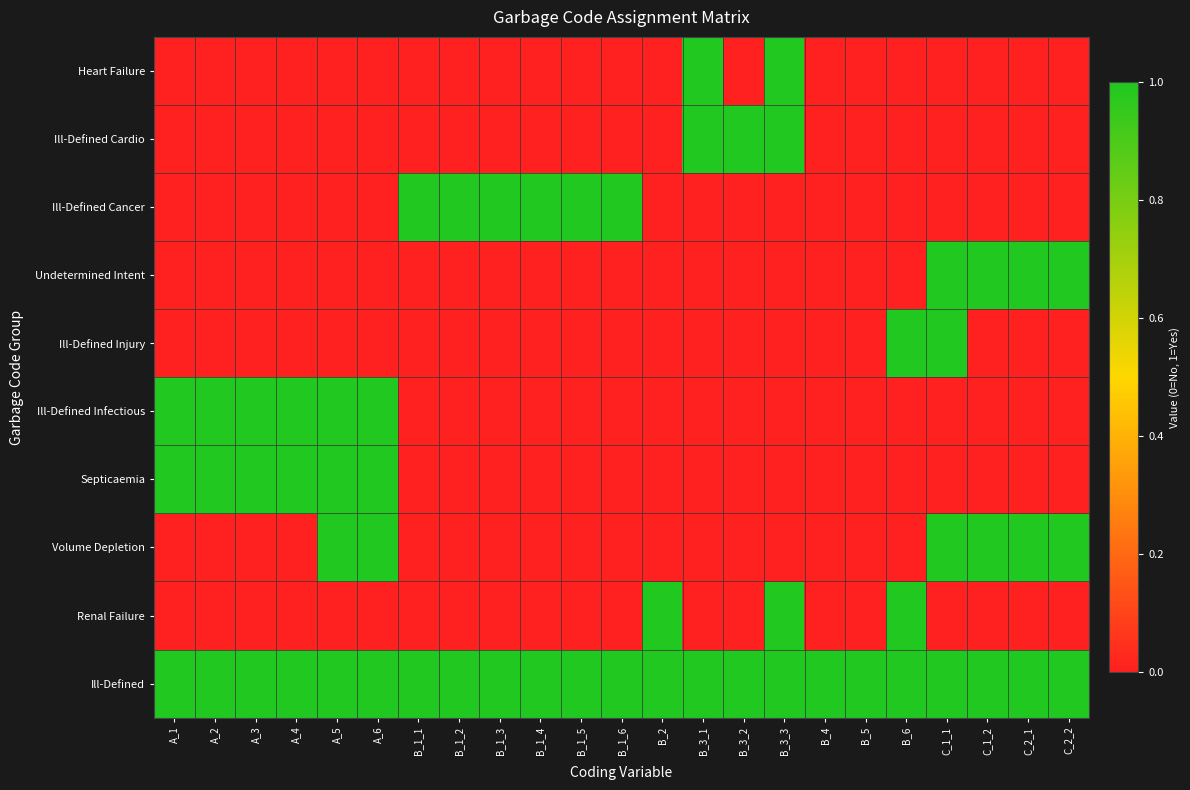

Reading left to right, extract all data points from this chart.

Heart Failure: A_1=0	A_2=0	A_3=0	A_4=0	A_5=0	A_6=0	B_1_1=0	B_1_2=0	B_1_3=0	B_1_4=0	B_1_5=0	B_1_6=0	B_2=0	B_3_1=1	B_3_2=0	B_3_3=1	B_4=0	B_5=0	B_6=0	C_1_1=0	C_1_2=0	C_2_1=0	C_2_2=0
Ill-Defined Cardio: A_1=0	A_2=0	A_3=0	A_4=0	A_5=0	A_6=0	B_1_1=0	B_1_2=0	B_1_3=0	B_1_4=0	B_1_5=0	B_1_6=0	B_2=0	B_3_1=1	B_3_2=1	B_3_3=1	B_4=0	B_5=0	B_6=0	C_1_1=0	C_1_2=0	C_2_1=0	C_2_2=0
Ill-Defined Cancer: A_1=0	A_2=0	A_3=0	A_4=0	A_5=0	A_6=0	B_1_1=1	B_1_2=1	B_1_3=1	B_1_4=1	B_1_5=1	B_1_6=1	B_2=0	B_3_1=0	B_3_2=0	B_3_3=0	B_4=0	B_5=0	B_6=0	C_1_1=0	C_1_2=0	C_2_1=0	C_2_2=0
Undetermined Intent: A_1=0	A_2=0	A_3=0	A_4=0	A_5=0	A_6=0	B_1_1=0	B_1_2=0	B_1_3=0	B_1_4=0	B_1_5=0	B_1_6=0	B_2=0	B_3_1=0	B_3_2=0	B_3_3=0	B_4=0	B_5=0	B_6=0	C_1_1=1	C_1_2=1	C_2_1=1	C_2_2=1
Ill-Defined Injury: A_1=0	A_2=0	A_3=0	A_4=0	A_5=0	A_6=0	B_1_1=0	B_1_2=0	B_1_3=0	B_1_4=0	B_1_5=0	B_1_6=0	B_2=0	B_3_1=0	B_3_2=0	B_3_3=0	B_4=0	B_5=0	B_6=1	C_1_1=1	C_1_2=0	C_2_1=0	C_2_2=0
Ill-Defined Infectious: A_1=1	A_2=1	A_3=1	A_4=1	A_5=1	A_6=1	B_1_1=0	B_1_2=0	B_1_3=0	B_1_4=0	B_1_5=0	B_1_6=0	B_2=0	B_3_1=0	B_3_2=0	B_3_3=0	B_4=0	B_5=0	B_6=0	C_1_1=0	C_1_2=0	C_2_1=0	C_2_2=0
Septicaemia: A_1=1	A_2=1	A_3=1	A_4=1	A_5=1	A_6=1	B_1_1=0	B_1_2=0	B_1_3=0	B_1_4=0	B_1_5=0	B_1_6=0	B_2=0	B_3_1=0	B_3_2=0	B_3_3=0	B_4=0	B_5=0	B_6=0	C_1_1=0	C_1_2=0	C_2_1=0	C_2_2=0
Volume Depletion: A_1=0	A_2=0	A_3=0	A_4=0	A_5=1	A_6=1	B_1_1=0	B_1_2=0	B_1_3=0	B_1_4=0	B_1_5=0	B_1_6=0	B_2=0	B_3_1=0	B_3_2=0	B_3_3=0	B_4=0	B_5=0	B_6=0	C_1_1=1	C_1_2=1	C_2_1=1	C_2_2=1
Renal Failure: A_1=0	A_2=0	A_3=0	A_4=0	A_5=0	A_6=0	B_1_1=0	B_1_2=0	B_1_3=0	B_1_4=0	B_1_5=0	B_1_6=0	B_2=1	B_3_1=0	B_3_2=0	B_3_3=1	B_4=0	B_5=0	B_6=1	C_1_1=0	C_1_2=0	C_2_1=0	C_2_2=0
Ill-Defined: A_1=1	A_2=1	A_3=1	A_4=1	A_5=1	A_6=1	B_1_1=1	B_1_2=1	B_1_3=1	B_1_4=1	B_1_5=1	B_1_6=1	B_2=1	B_3_1=1	B_3_2=1	B_3_3=1	B_4=1	B_5=1	B_6=1	C_1_1=1	C_1_2=1	C_2_1=1	C_2_2=1